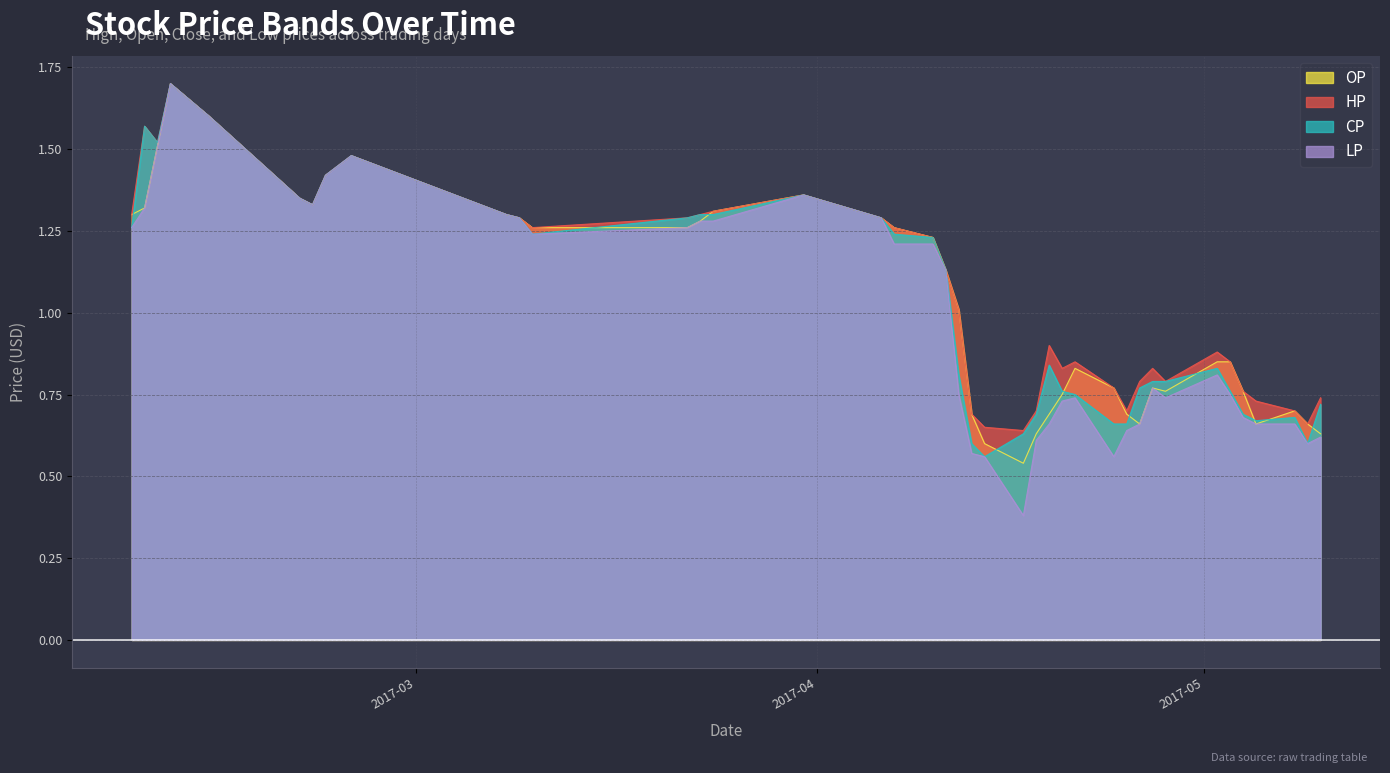

Between 2017-04-12 and 2017-05-05, which is larger?

2017-04-12